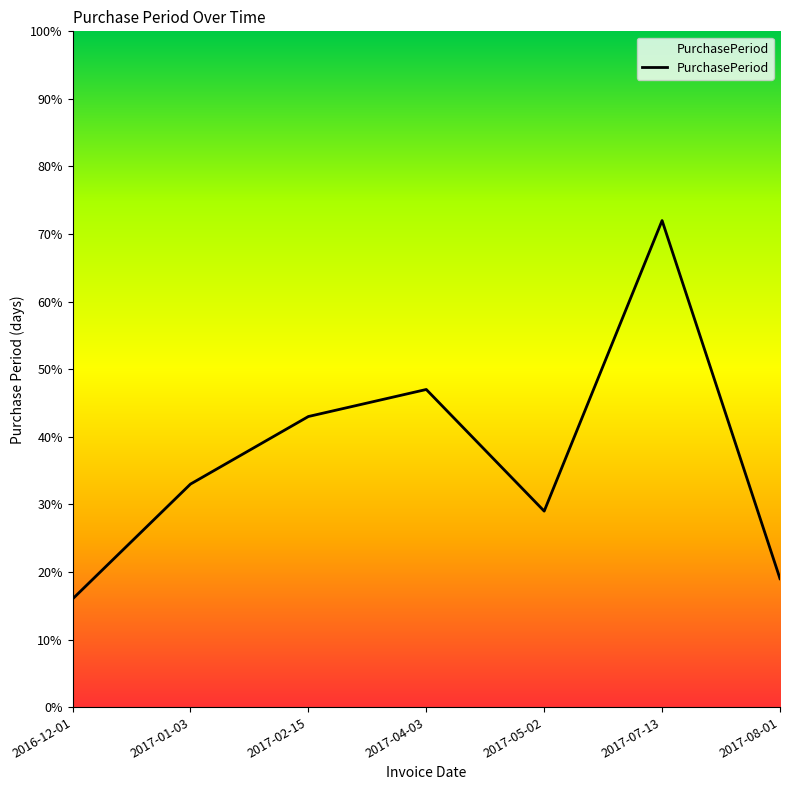

What position from the right is 2017-05-02?

3